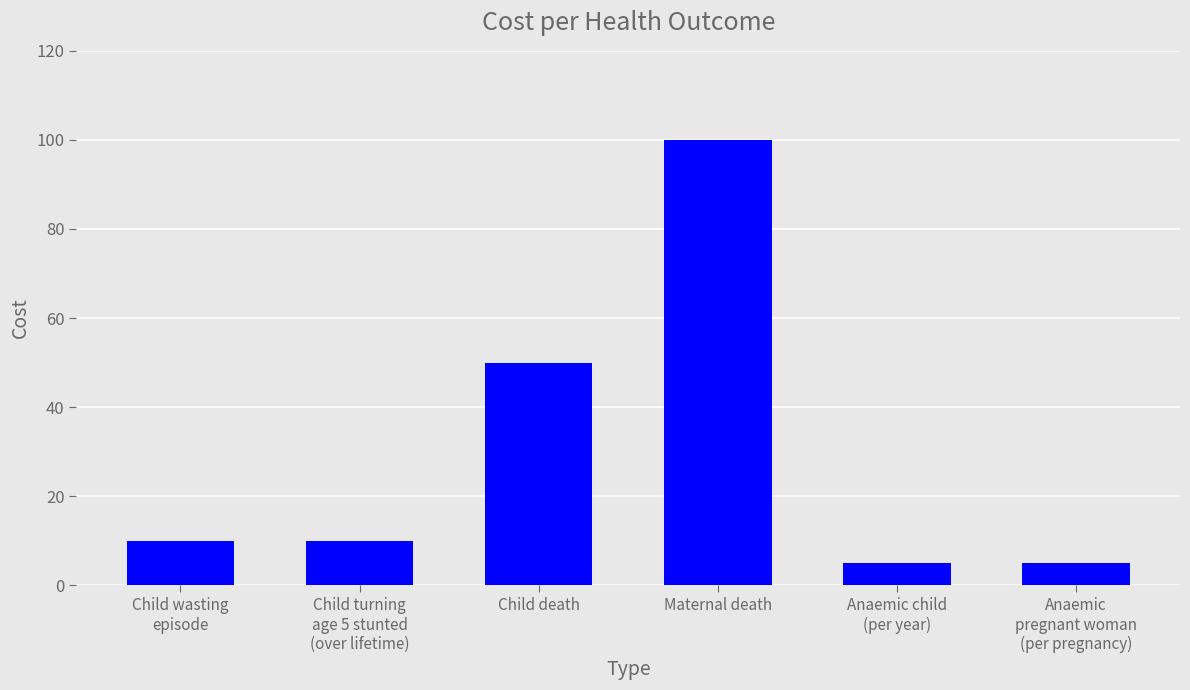

What is the difference between the second highest and minimum values?

45